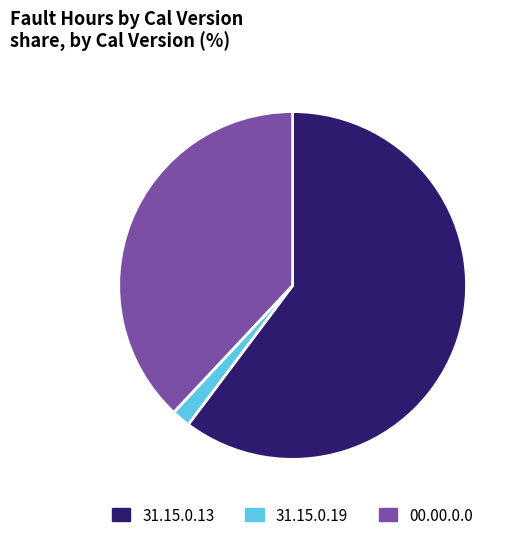

Does any single category account for the majority?

Yes